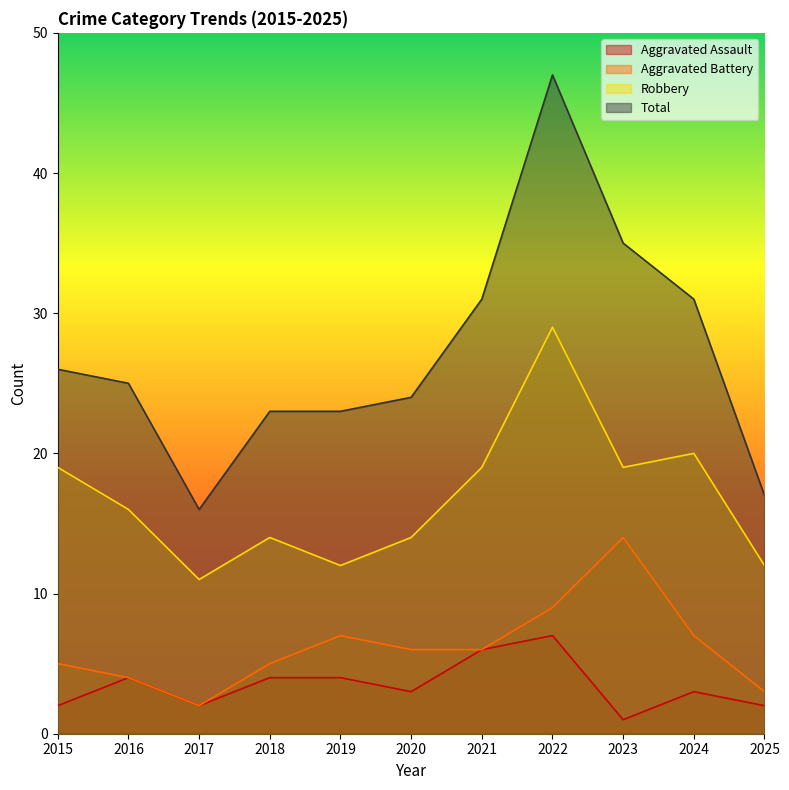

List the labels in order of Aggravated Assault value, largest first.

2022, 2021, 2016, 2018, 2019, 2020, 2024, 2015, 2017, 2025, 2023